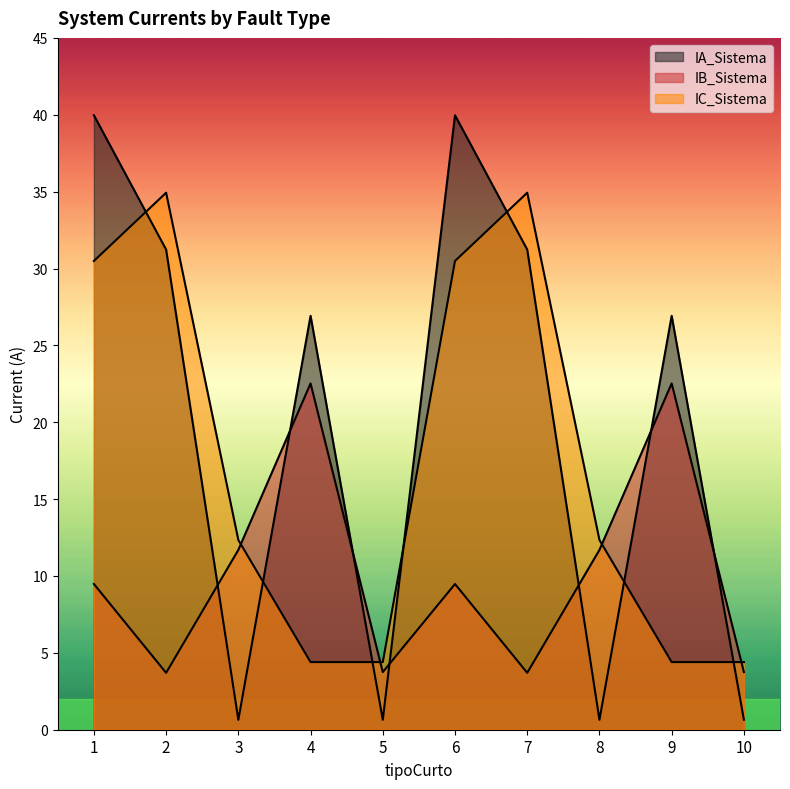

Reading left to right, transcribe all the data shown in this chart.

IA_Sistema: 40.0	31.2	0.6	26.9	0.6	40.0	31.2	0.6	26.9	0.6
IB_Sistema: 9.5	3.7	11.7	22.5	3.7	9.5	3.7	11.7	22.5	3.7
IC_Sistema: 30.5	34.9	12.3	4.4	4.4	30.5	34.9	12.3	4.4	4.4